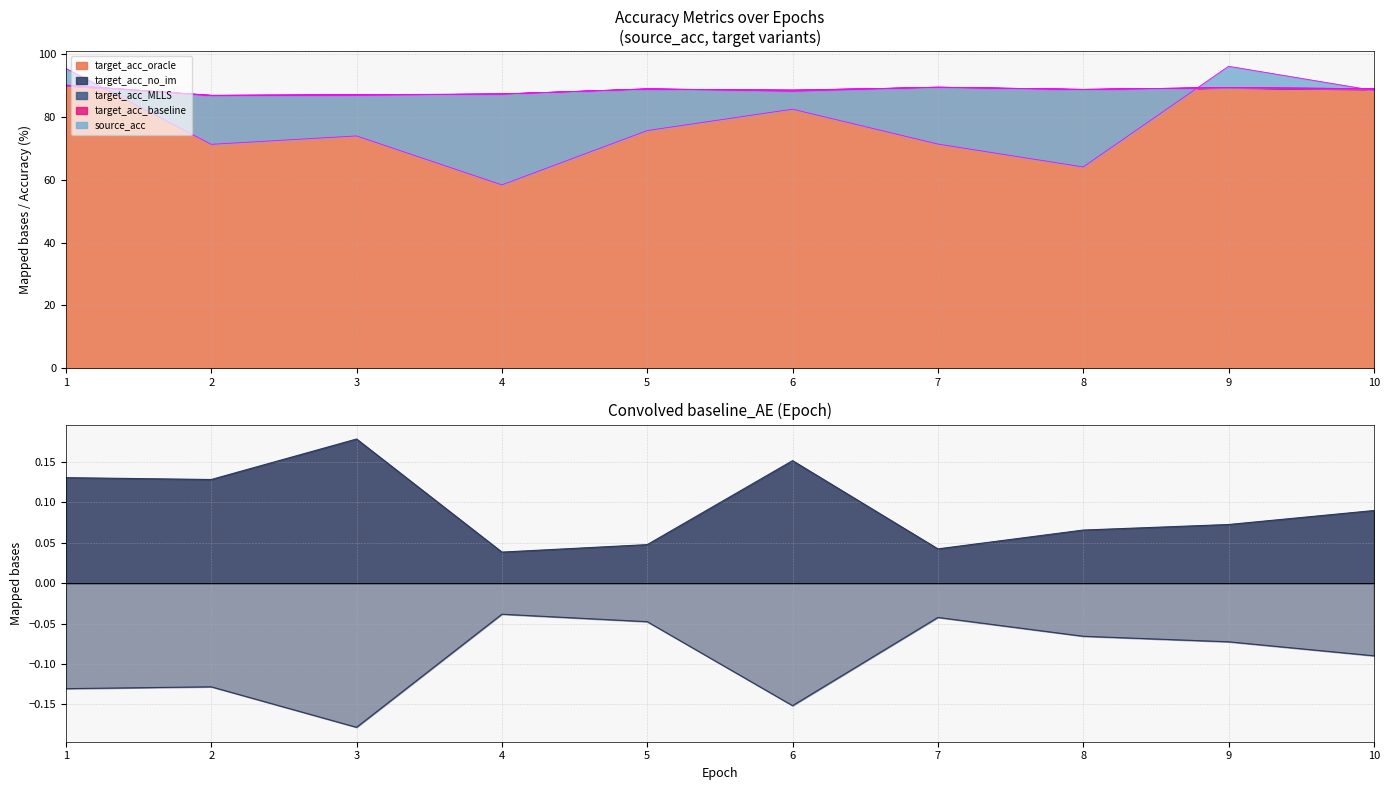

Reading right to left, extract all data points from this chart.

source_acc: 10=88.4	9=96.1	8=64.0	7=71.3	6=82.4	5=75.6	4=58.3	3=73.9	2=71.2	1=95.4
target_acc_no_im: 10=88.7	9=89.3	8=88.6	7=89.3	6=88.5	5=88.8	4=87.3	3=87.0	2=86.8	1=90.1
target_acc_oracle: 10=88.9	9=89.3	8=88.7	7=89.4	6=88.4	5=88.8	4=87.2	3=87.0	2=86.7	1=90.1
target_acc_baseline: 10=88.9	9=89.3	8=88.7	7=89.4	6=88.1	5=88.9	4=87.2	3=86.8	2=86.7	1=90.0
target_acc_MLLS: 10=88.9	9=89.3	8=88.7	7=89.4	6=88.2	5=88.9	4=87.2	3=86.9	2=86.7	1=90.0
baseline_AE: 10=0.1	9=0.1	8=0.1	7=0.0	6=0.2	5=0.0	4=0.0	3=0.2	2=0.1	1=0.1